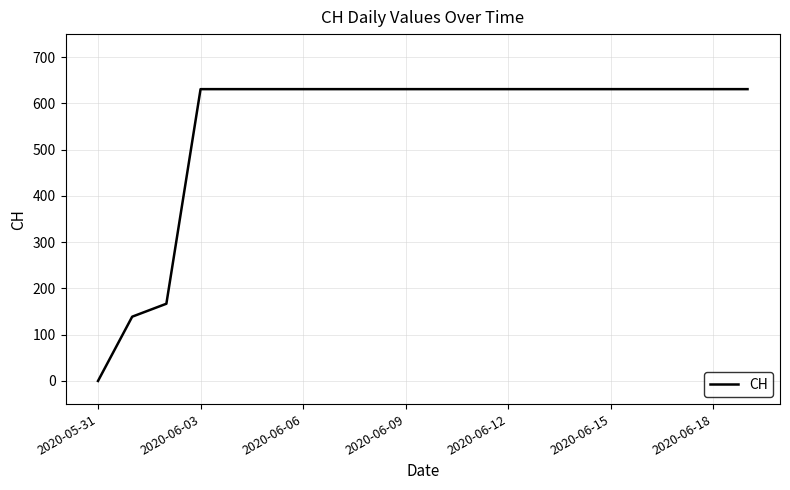

What is the greatest value displayed?

631